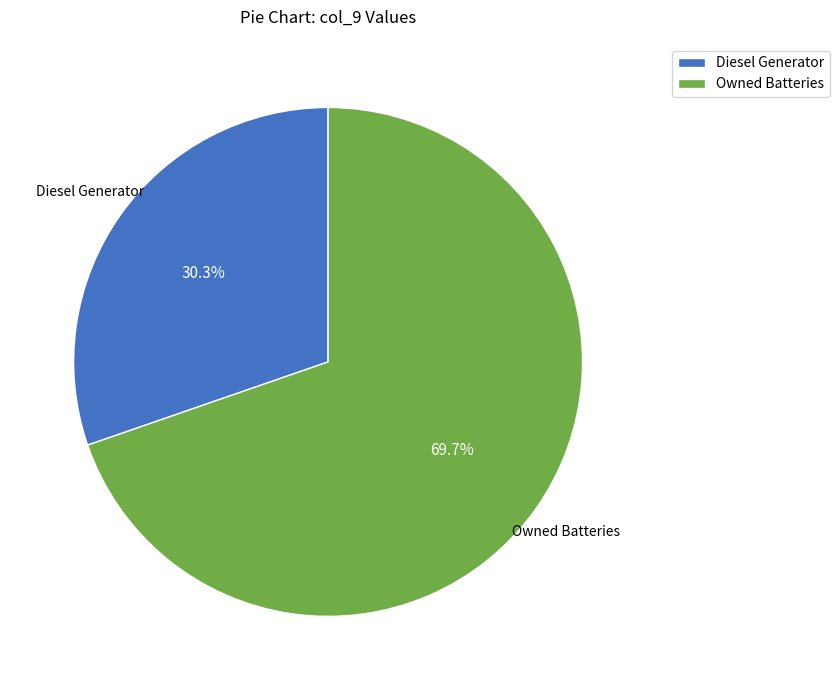

Rank the categories by value from highest to lowest.

Owned Batteries, Diesel Generator